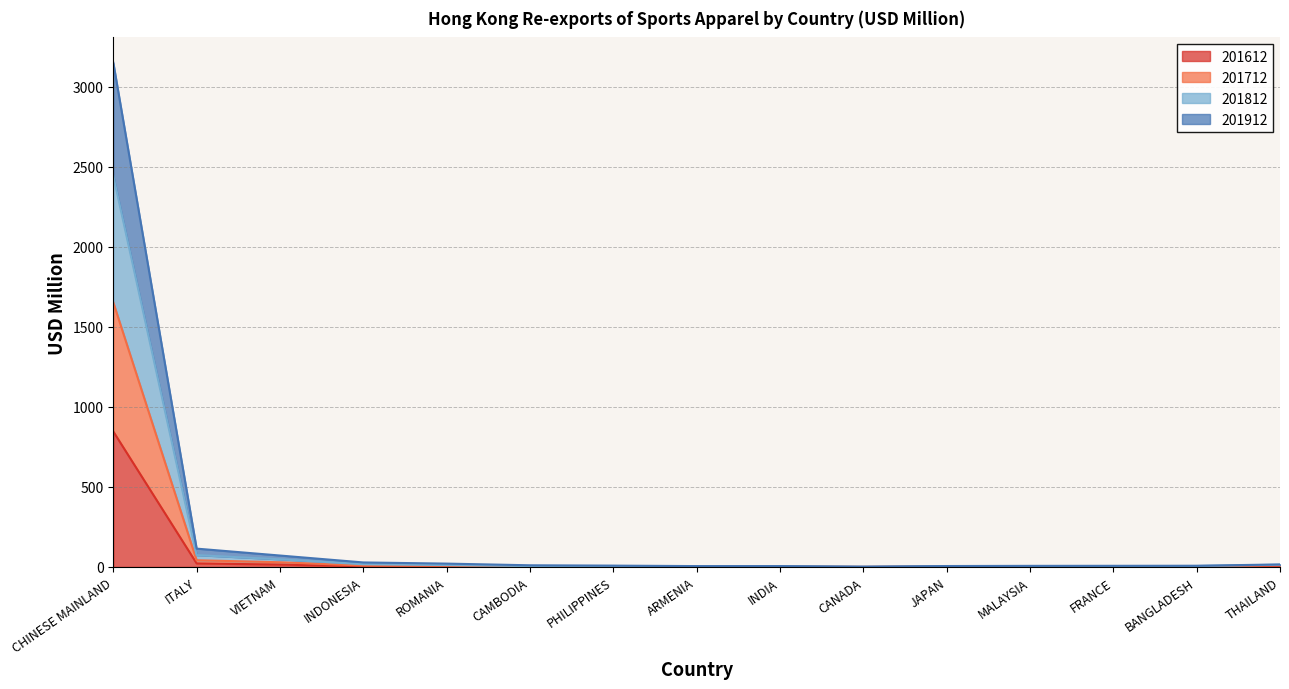

At which label does 201612 reach its peak?

CHINESE MAINLAND